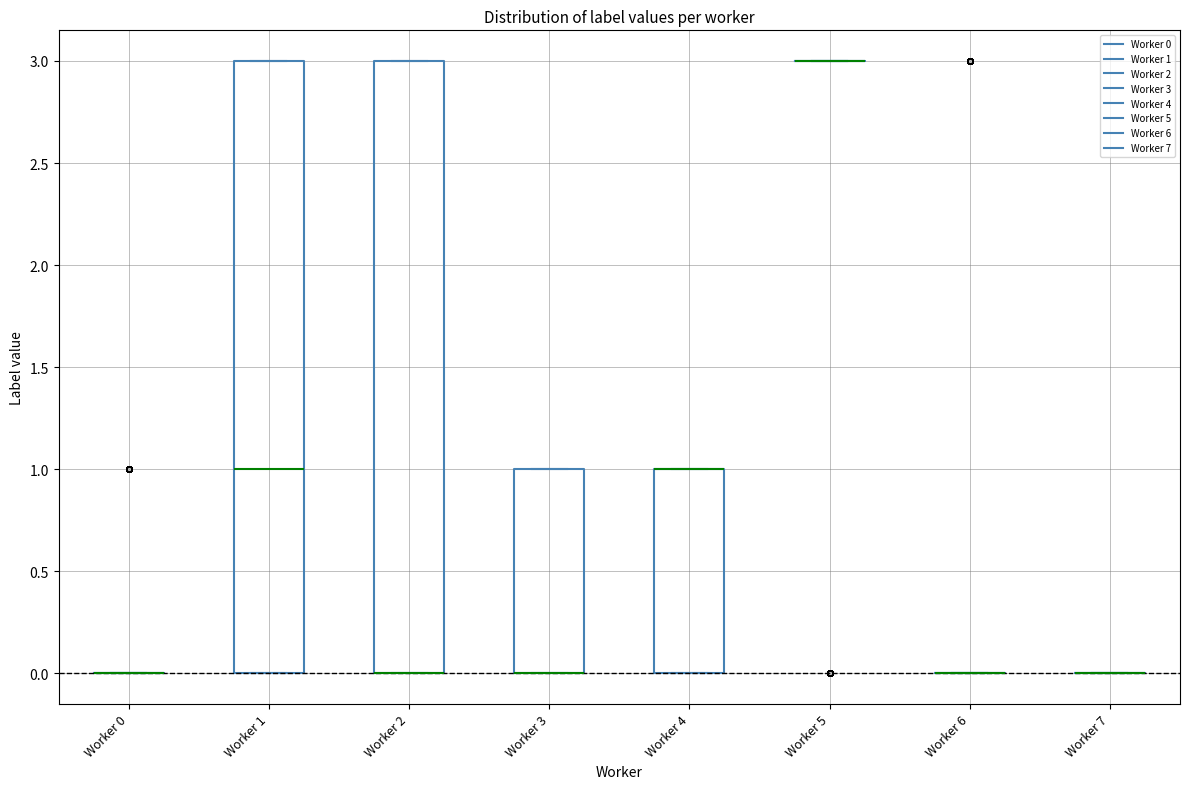

Reading left to right, read every box against the y-axis: the position of its median line, the range the box covers, and the ends of its whiskers. The values are not printed on the chart, so give them approximately, as read against the axis.

Worker 0: box collapsed to a line at 0, whiskers 0 to 0
Worker 1: median 1, box 0 to 3, whiskers 0 to 3
Worker 2: median 0 (drawn on the box's lower edge), box 0 to 3, whiskers 0 to 3
Worker 3: median 0 (drawn on the box's lower edge), box 0 to 1, whiskers 0 to 1
Worker 4: median 1 (drawn on the box's upper edge), box 0 to 1, whiskers 0 to 1
Worker 5: box collapsed to a line at 3, whiskers 3 to 3
Worker 6: box collapsed to a line at 0, whiskers 0 to 0
Worker 7: box collapsed to a line at 0, whiskers 0 to 0